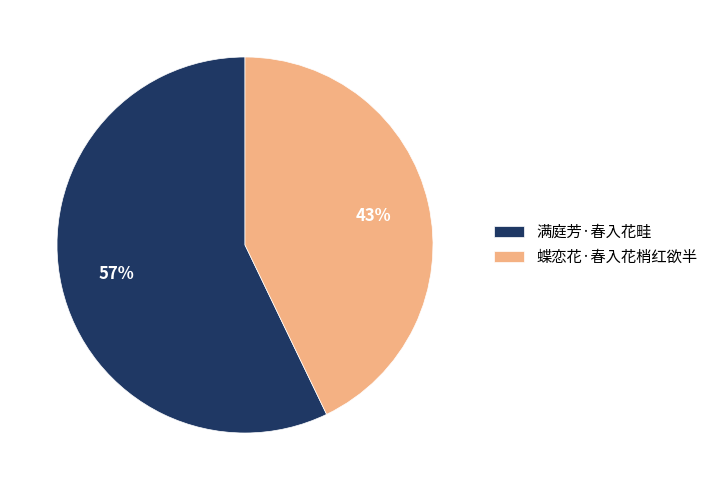

To the nearest percent, what is the average slice percentage?

50%